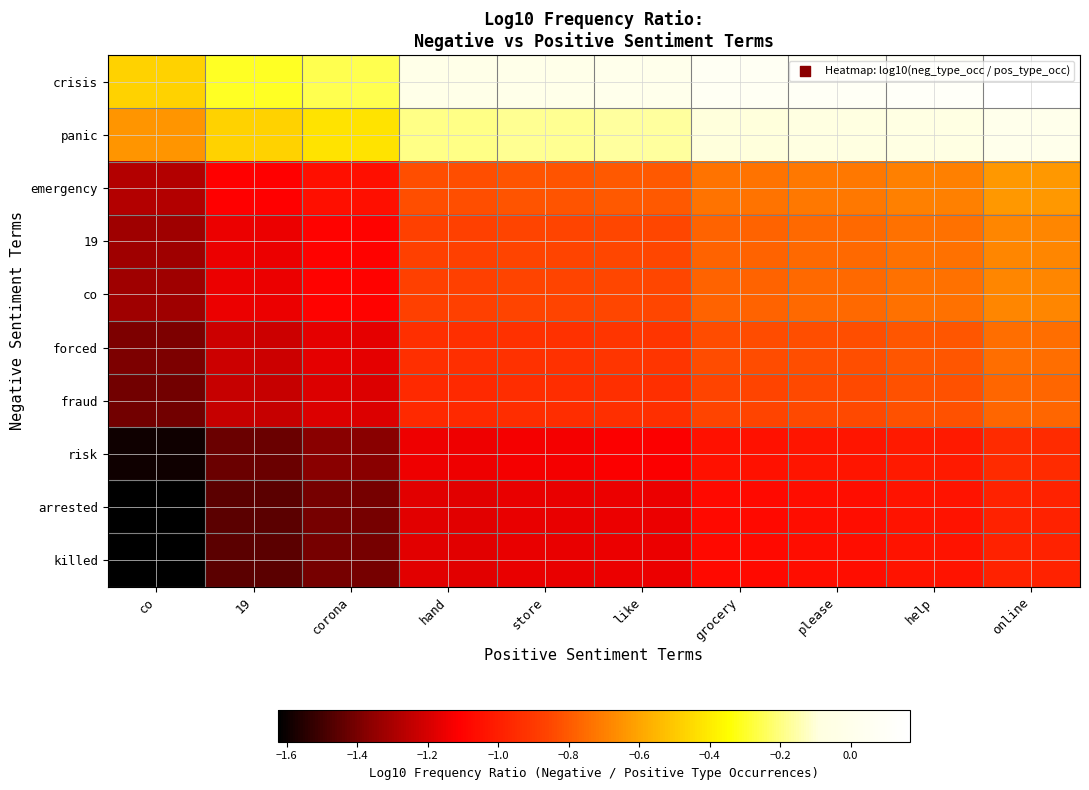

At which category does the chart reach its minimum across all series?

co